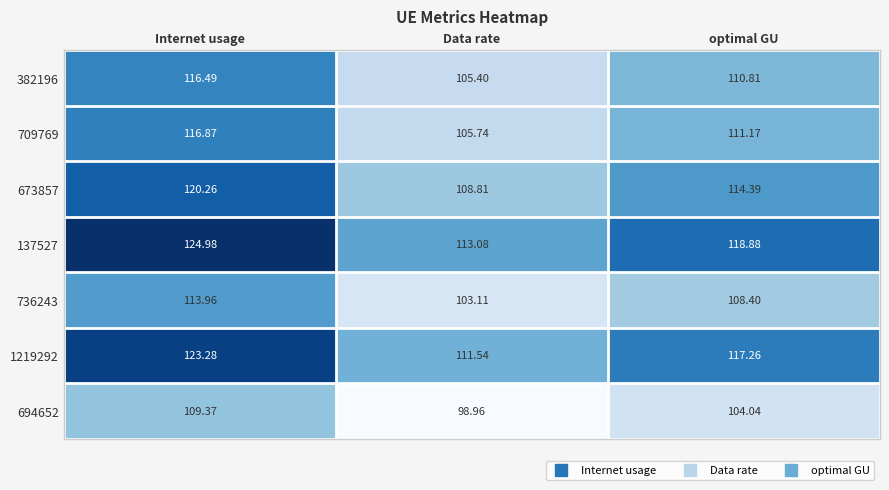

At which label does 736243 first exceed 108?

Internet usage